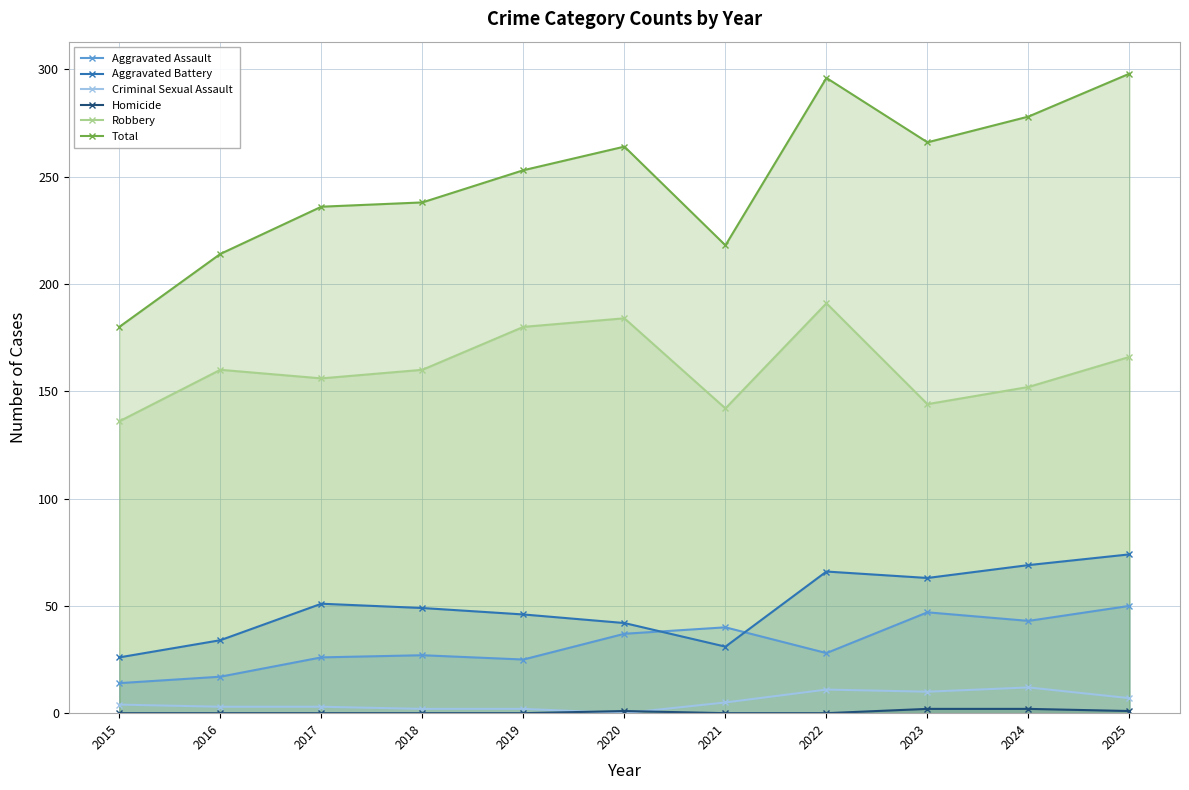

How many lines are shown in the chart?

6